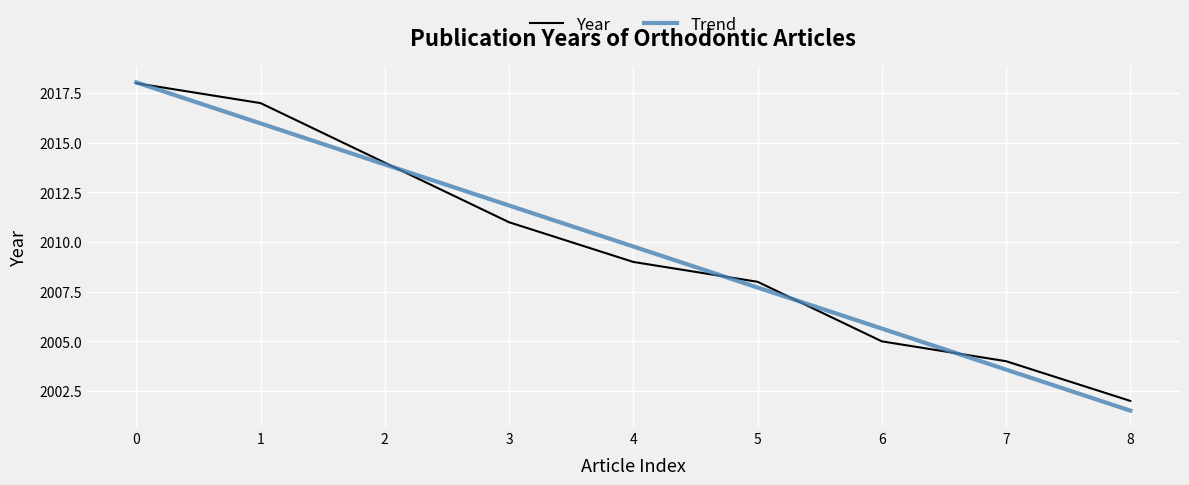

True or false: Trend and Year intersect in this chart.

True